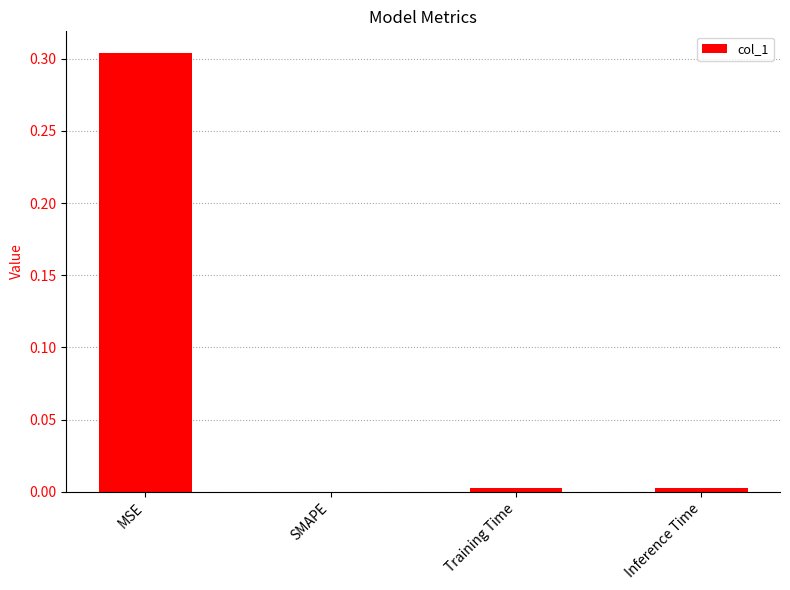

At which category does the chart reach its peak across all series?

MSE